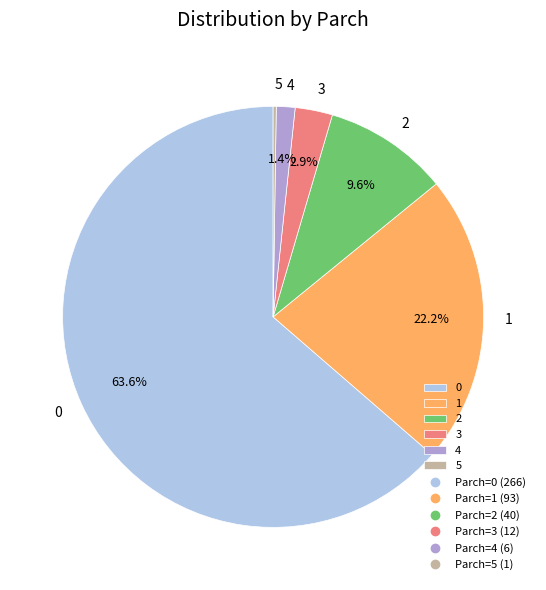

To the nearest percent, what is the average slice percentage?

17%